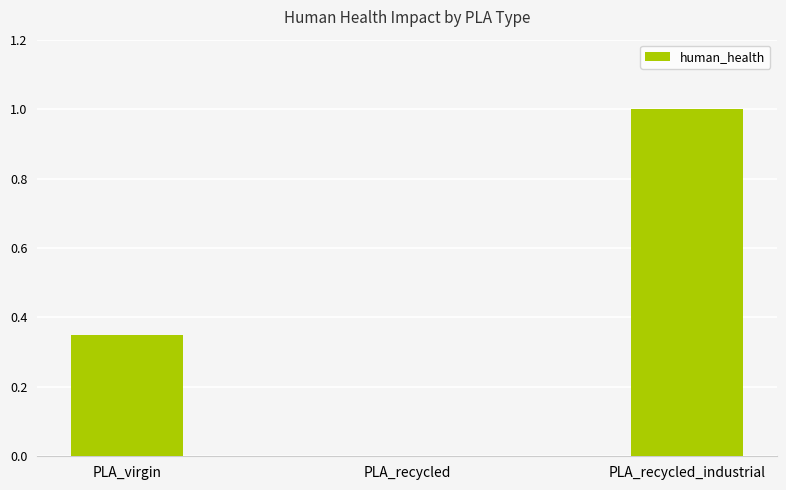

Which has a higher value, PLA_virgin or PLA_recycled?

PLA_virgin